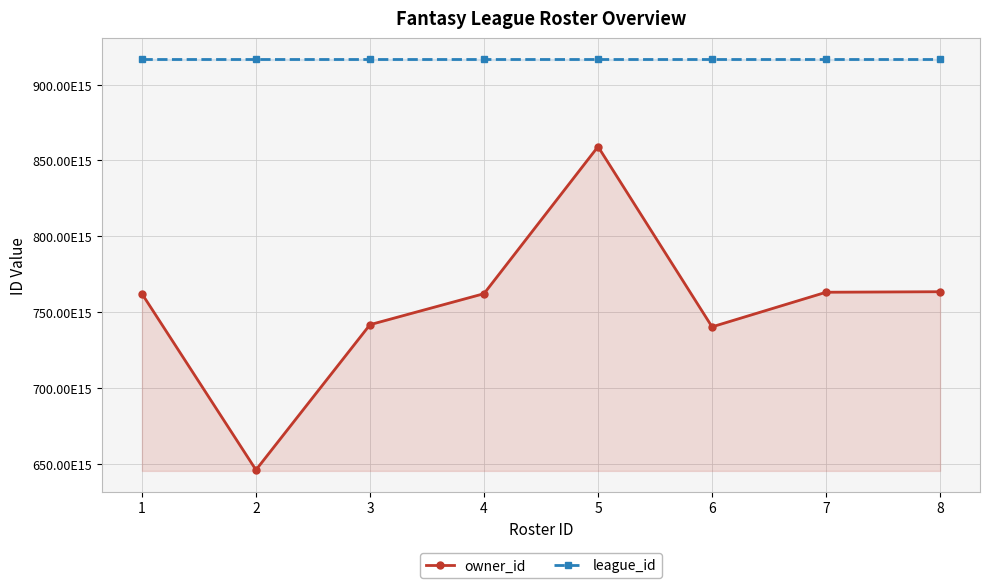

Rank the categories by league_id value from lowest to highest.

1, 2, 3, 4, 5, 6, 7, 8